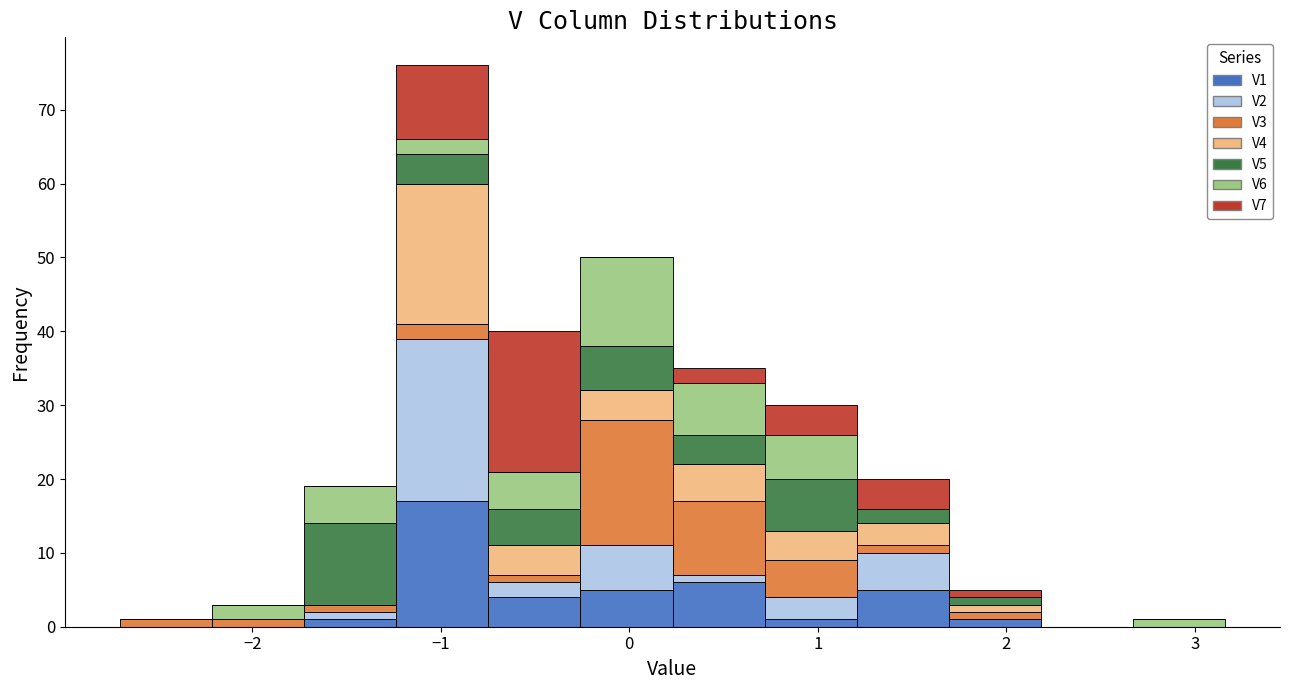

Which range on the x-axis has the tallest stacked bar (by total height)?

-1.2 to -0.7